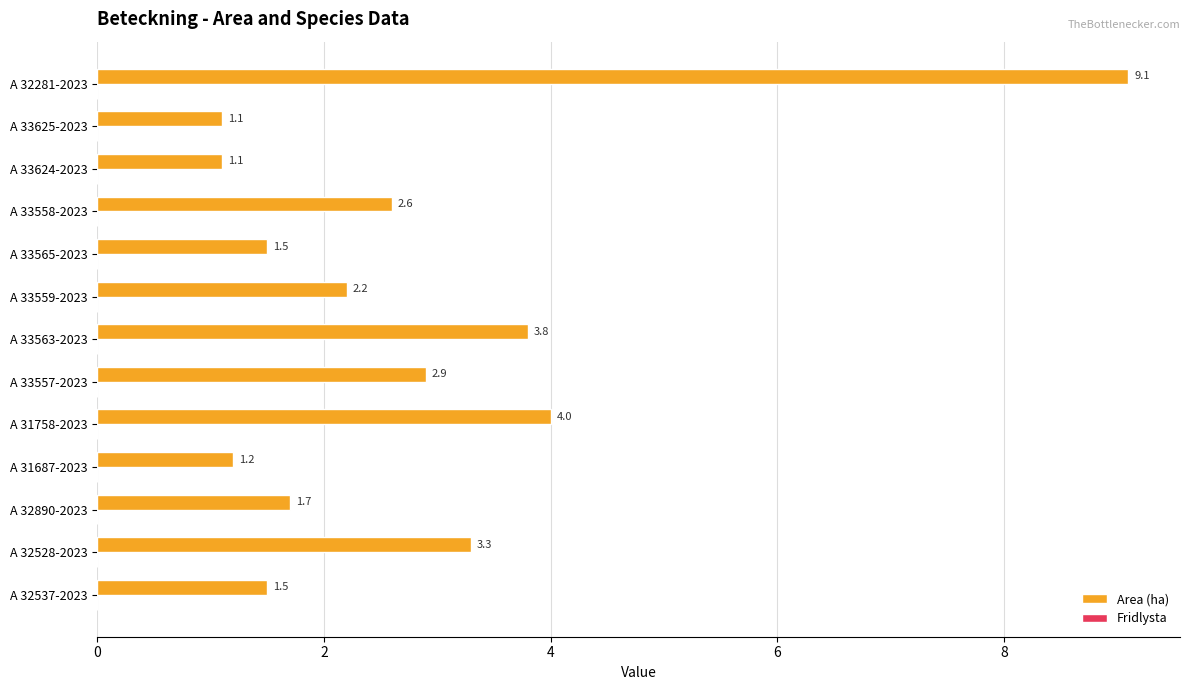

Count the number of data series in this chart.

1